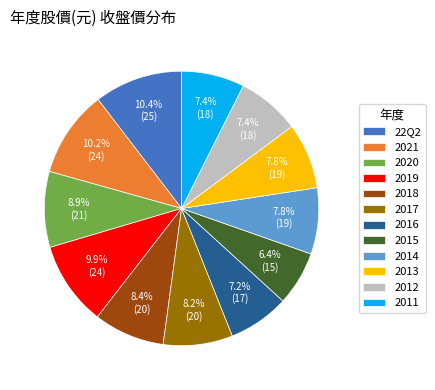

To the nearest percent, what is the combined percentage of 2020 and 2014?

17%